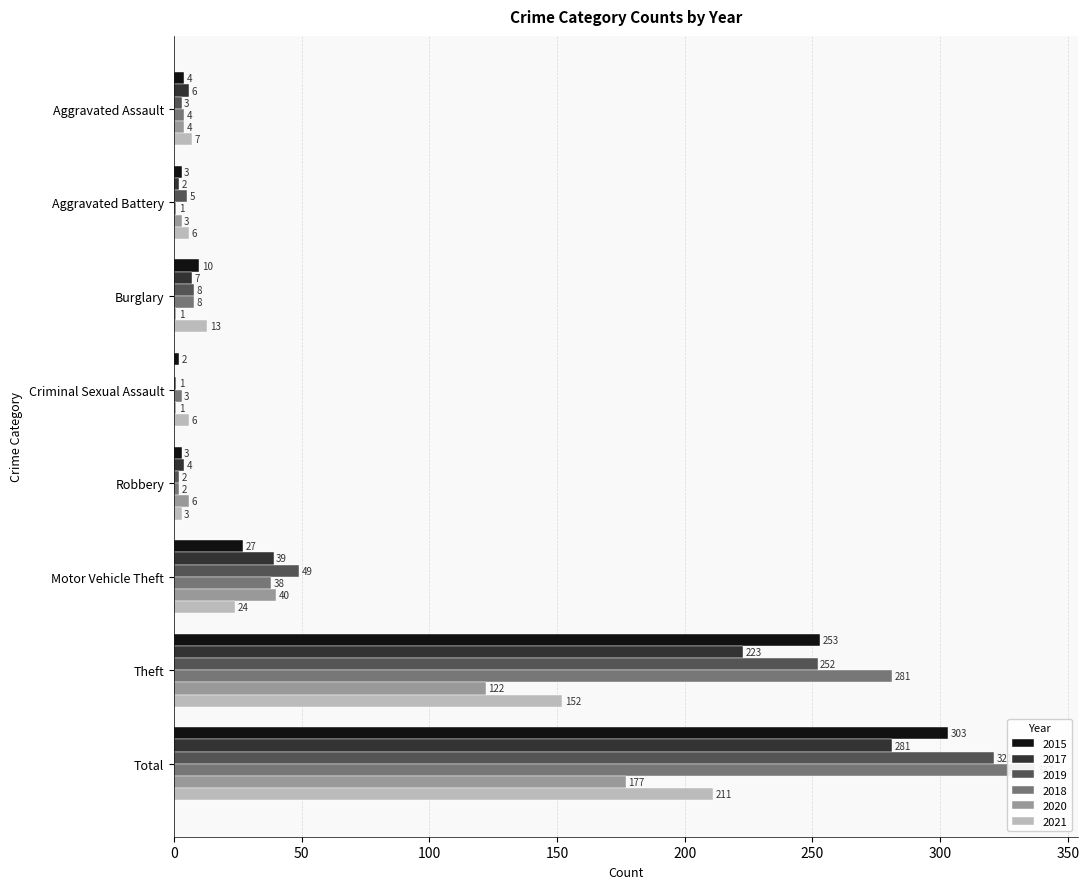

At how many categories does at least one series exceed 285?

1